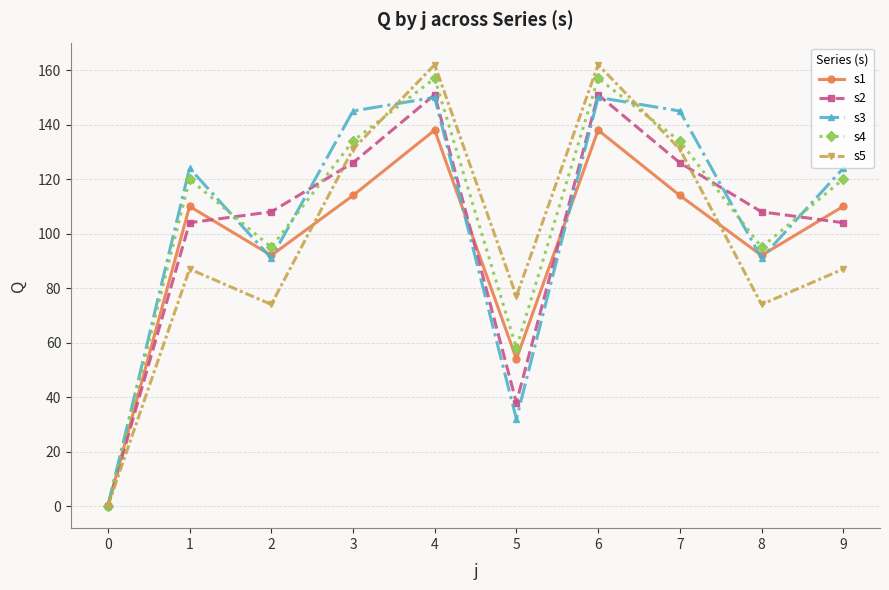

At which category does s1 reach its first local valley?

2